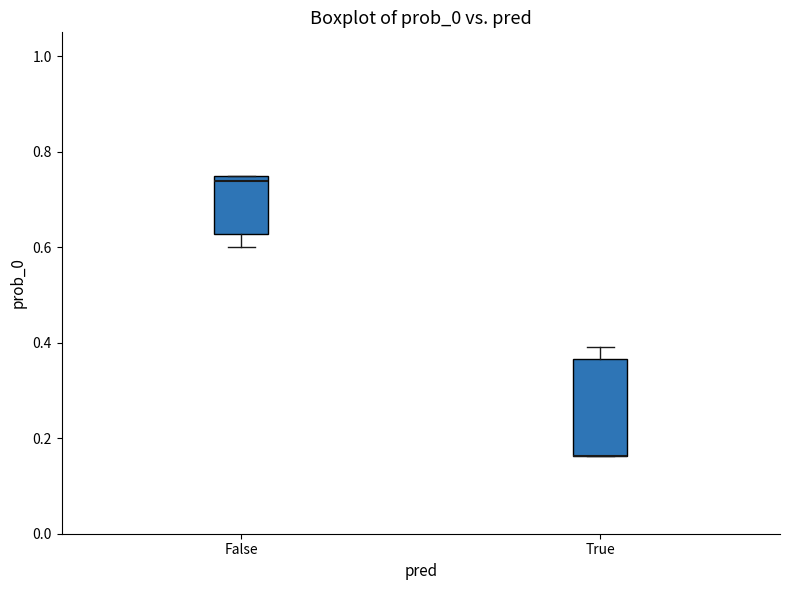

Reading left to right, transcribe this box plot: for each box, give where its median line is, the range the box spans, and where its two whiskers end, as read against the y-axis. The values are not printed on the chart, so give them approximately, as read against the axis.

False: median 0.74 (just below the box's upper edge), box 0.62 to 0.74, whiskers 0.60 to 0.74
True: median 0.16 (drawn on the box's lower edge), box 0.16 to 0.36, whiskers 0.16 to 0.38